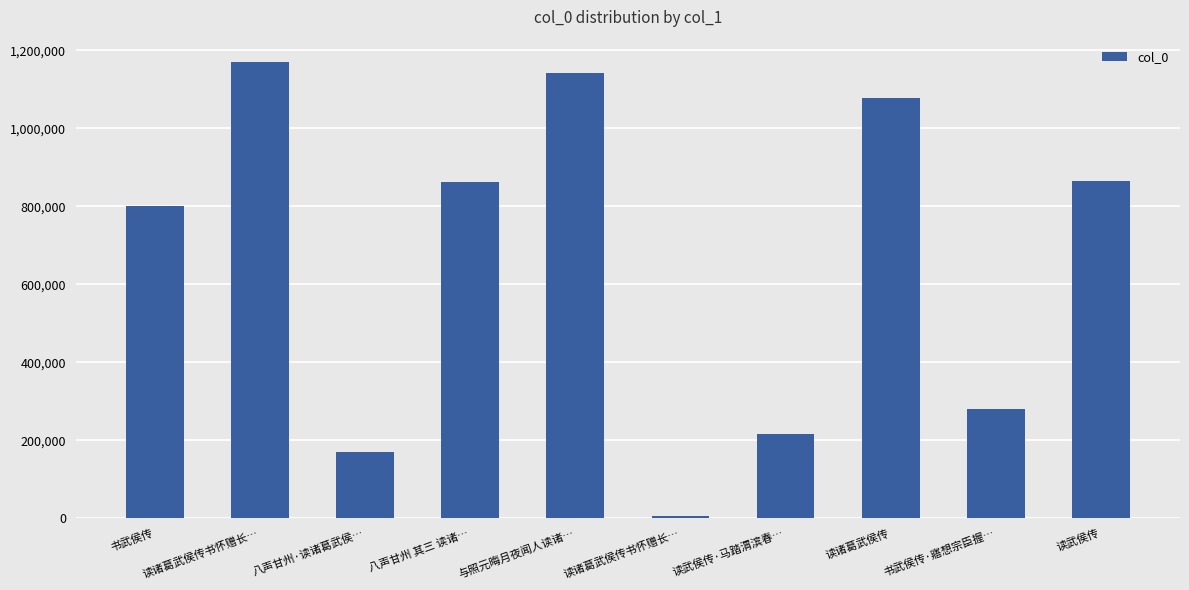

Rank the categories by value from lowest to highest.

读诸葛武侯传书怀赠长…, 八声甘州·读诸葛武侯…, 读武侯传·马踏渭滨春…, 书武侯传·寤想宗臣握…, 书武侯传, 八声甘州 其三 读诸…, 读武侯传, 读诸葛武侯传, 与照元晦月夜闻人读诸…, 读诸葛武侯传书怀赠长…